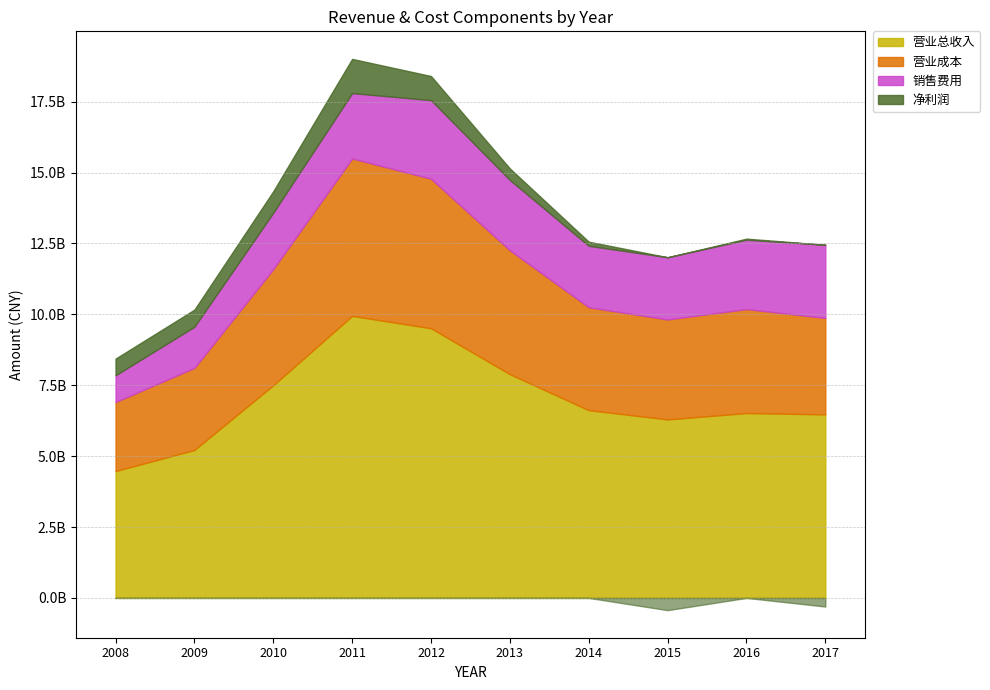

List the series in order of their overall mean, lowest first.

净利润, 销售费用, 营业成本, 营业总收入